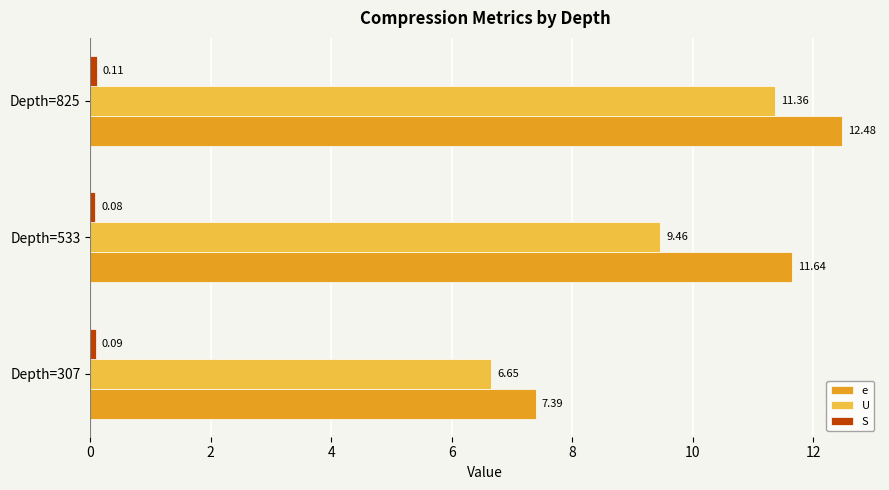

At which category is the sum across all series the highest?

Depth=825